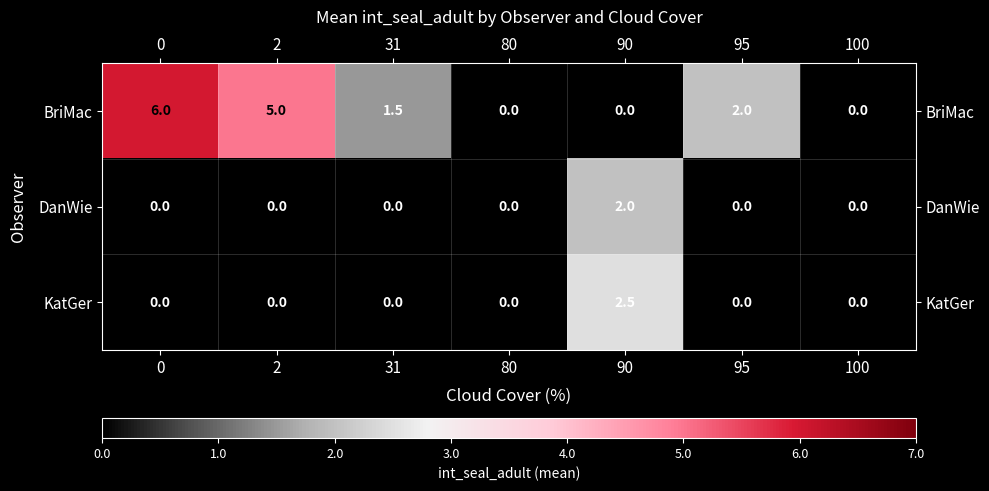

Rank the series by their maximum value, from highest to lowest.

BriMac, KatGer, DanWie